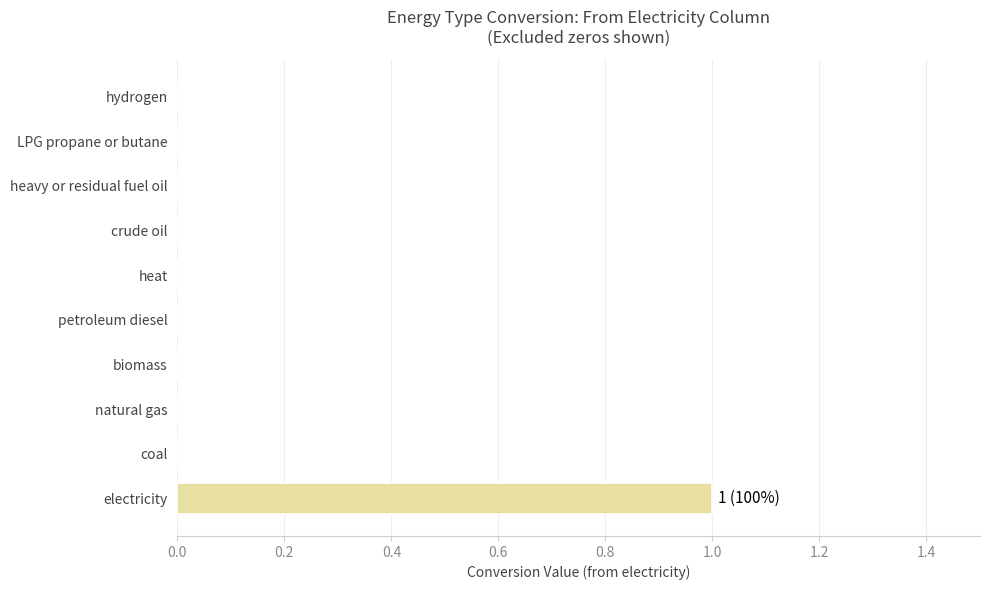

Reading bottom to top, list all the values displayed in this chart.

electricity=1	coal=0	natural gas=0	biomass=0	petroleum diesel=0	heat=0	crude oil=0	heavy or residual fuel oil=0	LPG propane or butane=0	hydrogen=0